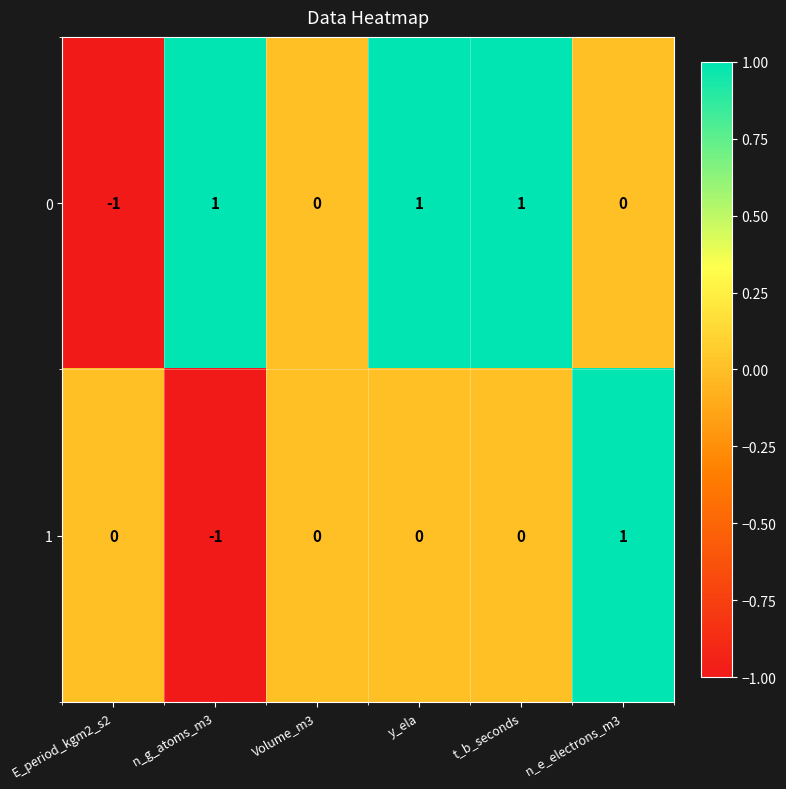

How many data points in 0 are less than 1?

3